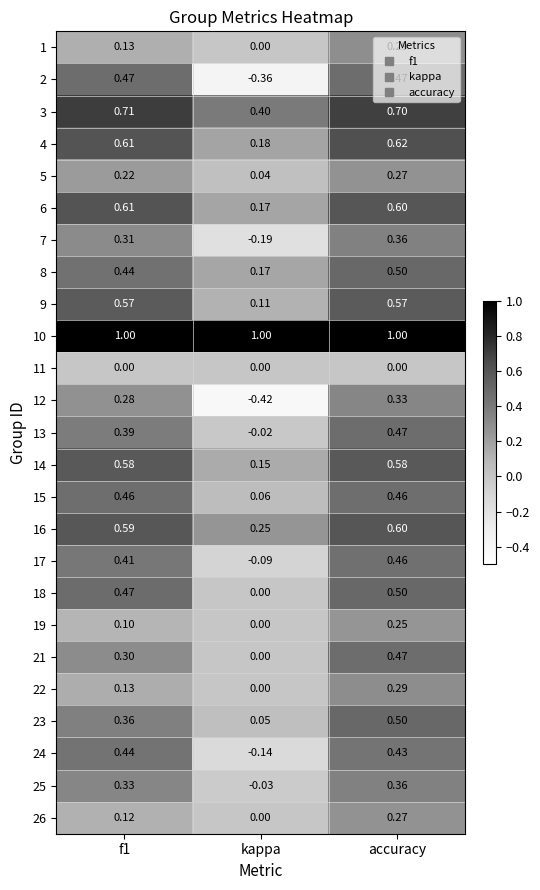

Is the value of 21 at f1 greater than the value of 8 at kappa?

Yes